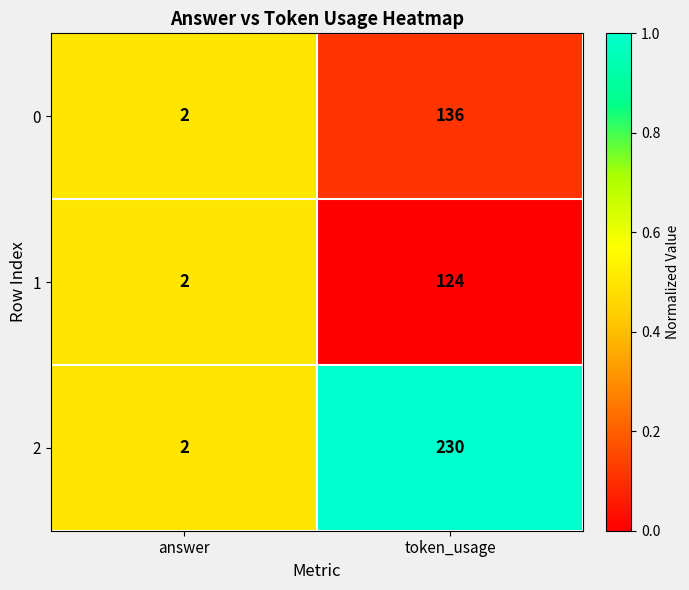

Reading left to right, extract all data points from this chart.

0: 2	136
1: 2	124
2: 2	230